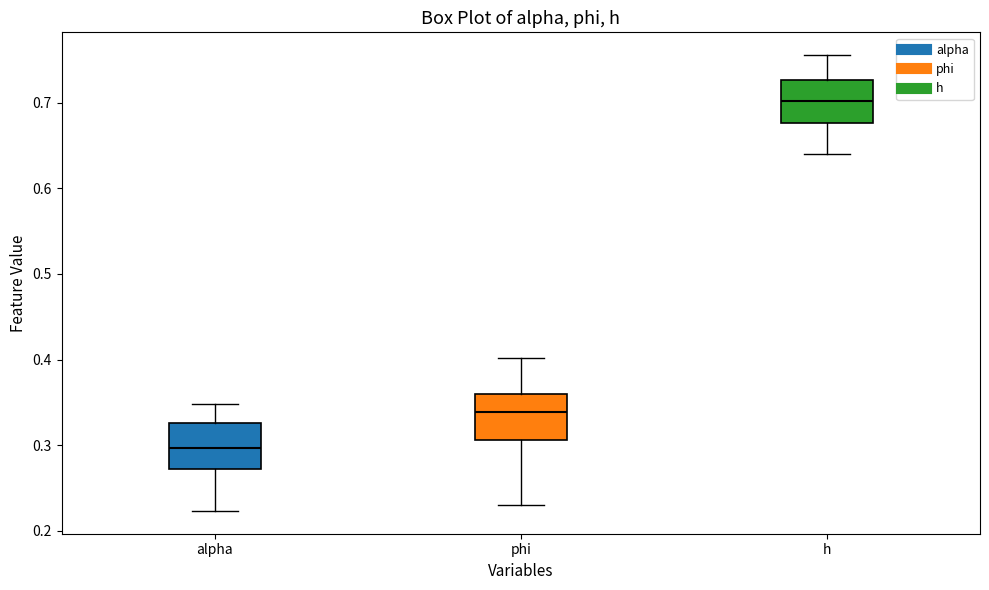

Which box has the lowest median line?

alpha